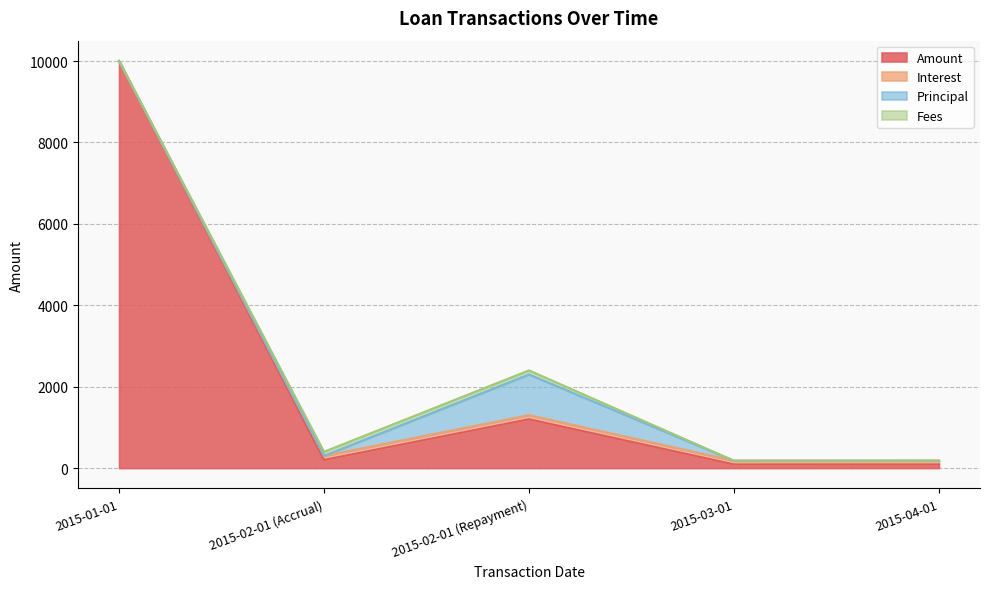

What is the sum of the Amount values at 2015-02-01 (Accrual) and 2015-02-01 (Repayment)?

1400.4